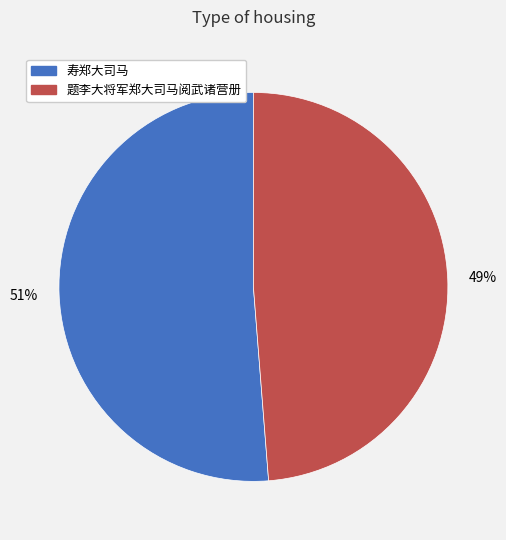

To the nearest percent, what is the difference between the largest and smallest slice percentages?

2%